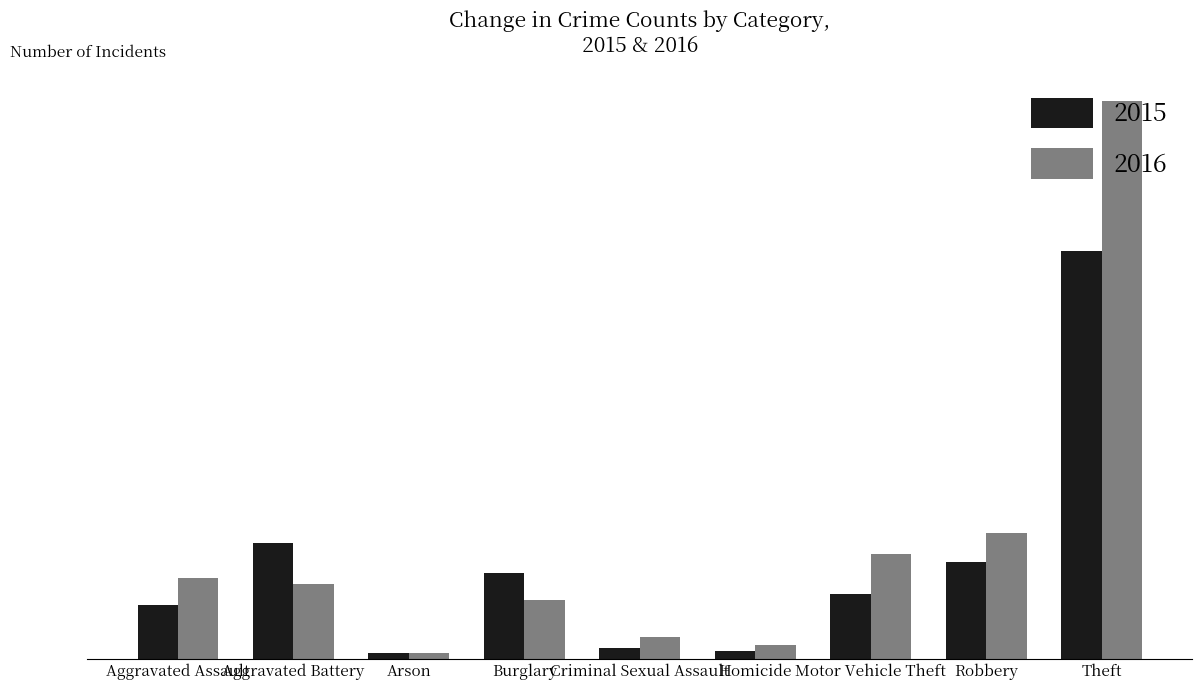

What are all the series names shown in the legend?

2015, 2016